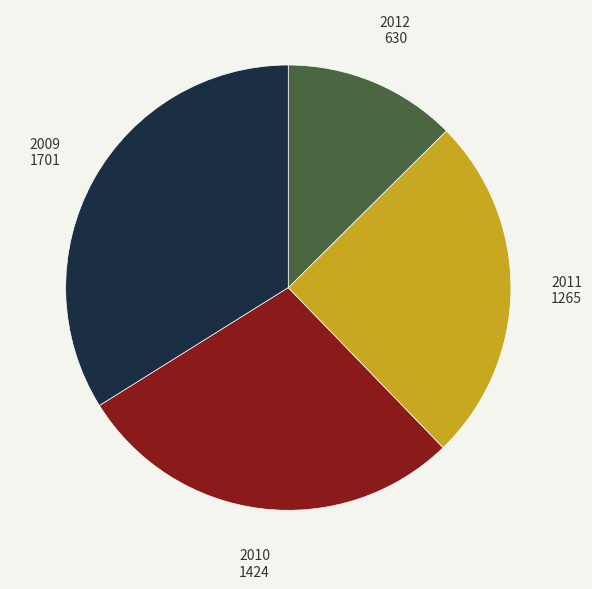

Which has a higher value, 2011 or 2012?

2011